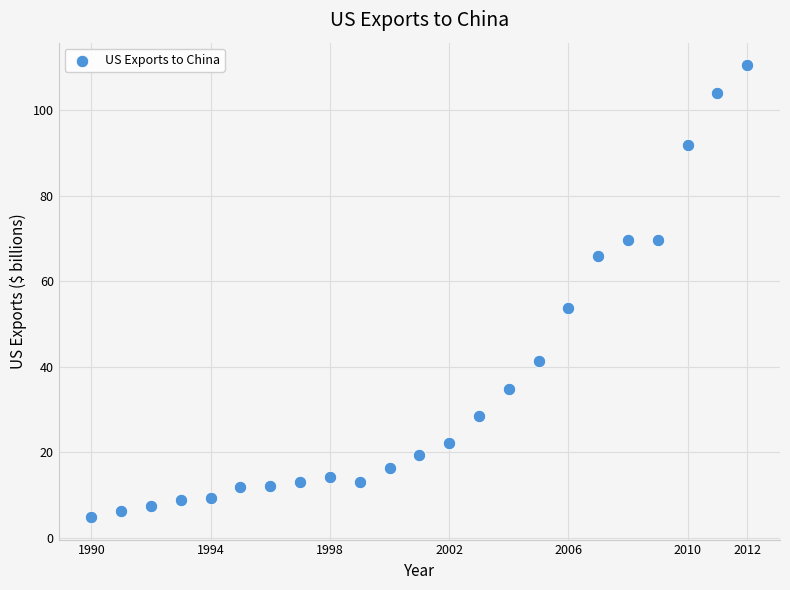

What is the range of X values (max minus min)?

22.0